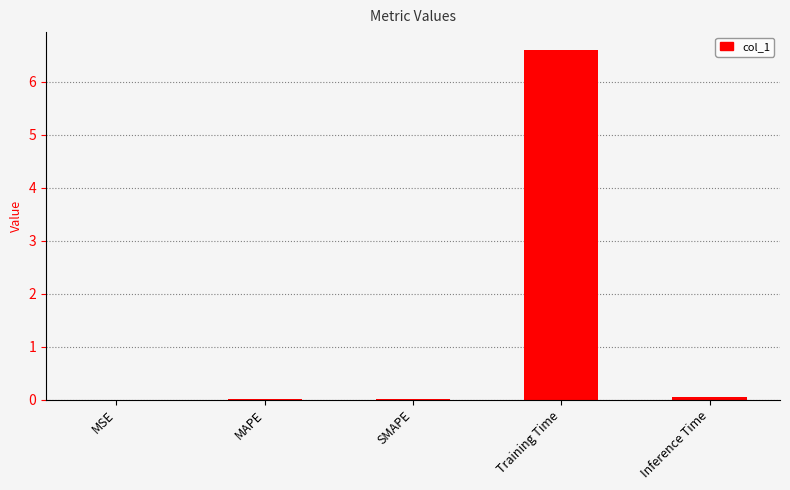

Which has a higher value, Training Time or SMAPE?

Training Time